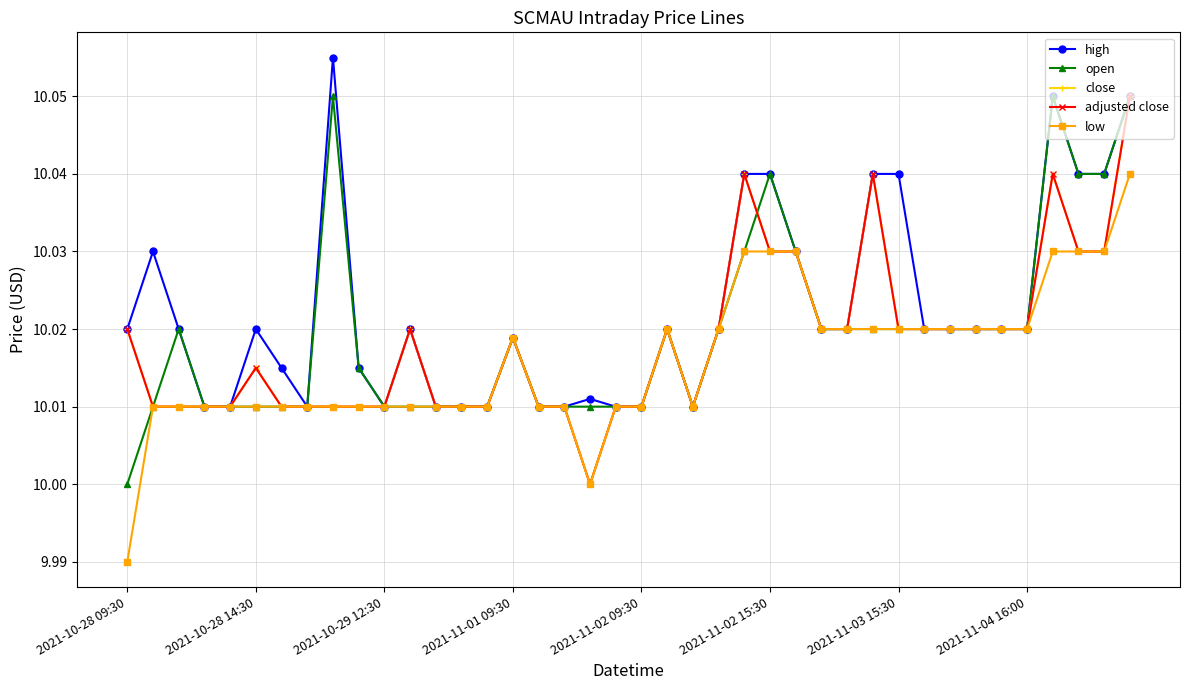

Is this an area chart (filled region under the line)?

No